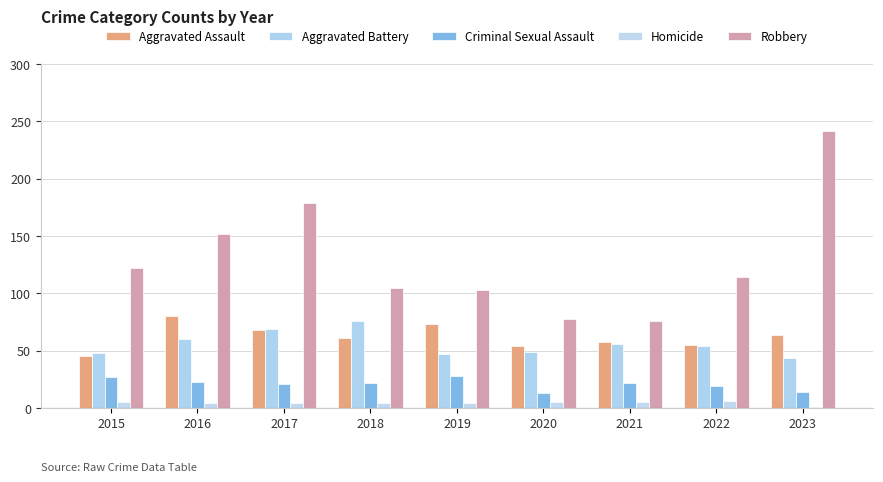

How many categories are shown in the chart?

9